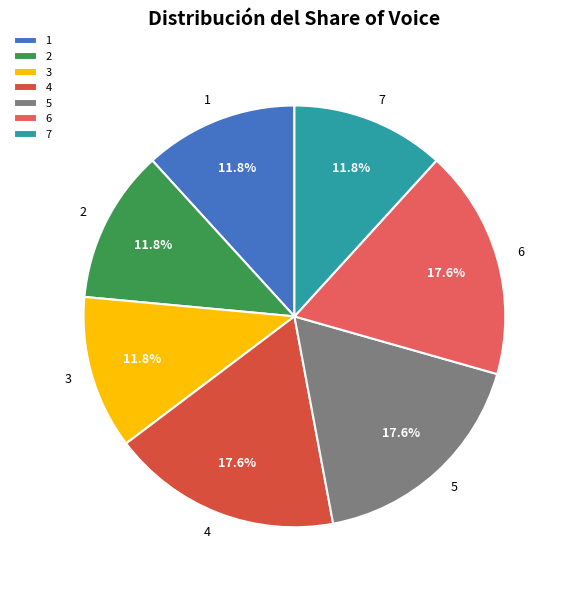

What is the ratio of the value at 2 to the value at 3?

1.0